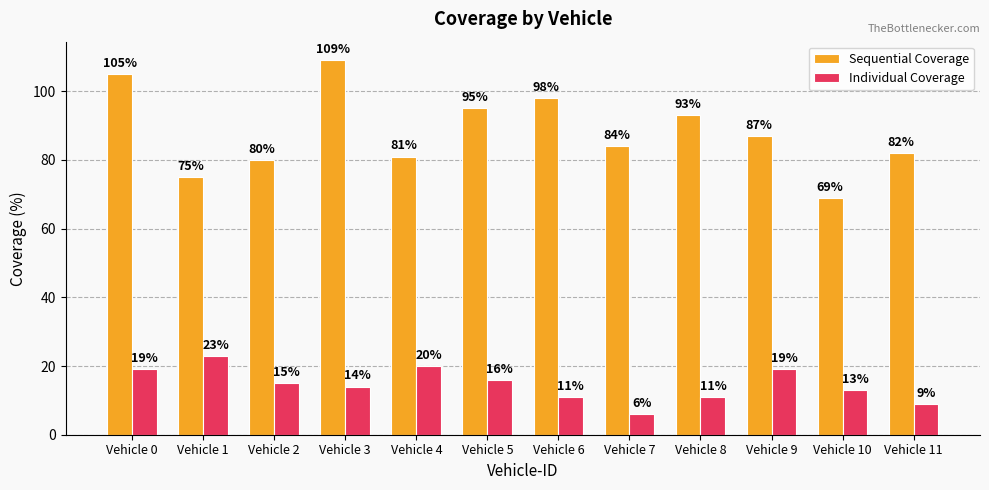

True or false: Individual Coverage has a value of 14 at Vehicle 3.

True